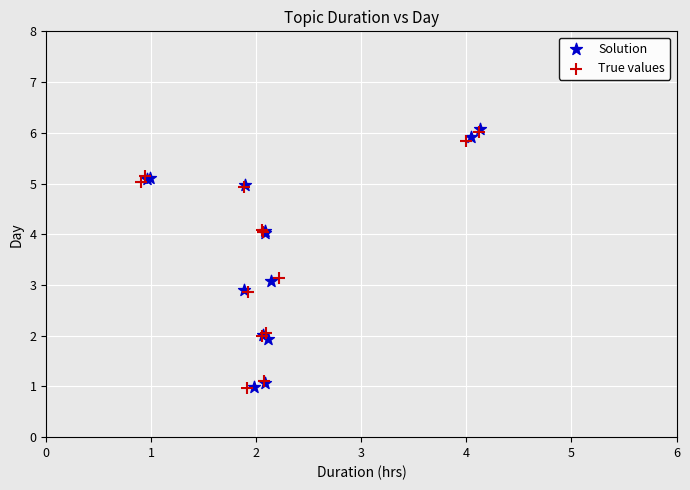

Which series has the widest spread of Y values?

Solution